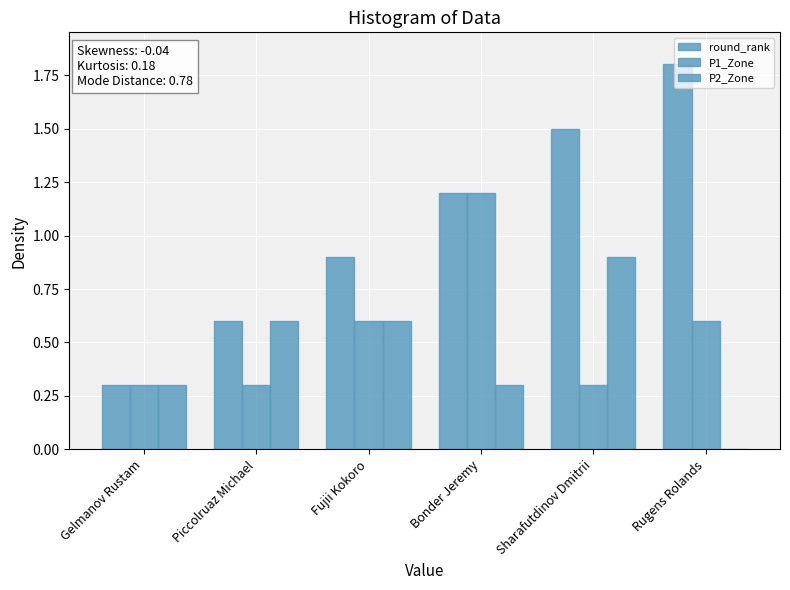

Are the bars horizontal?

No